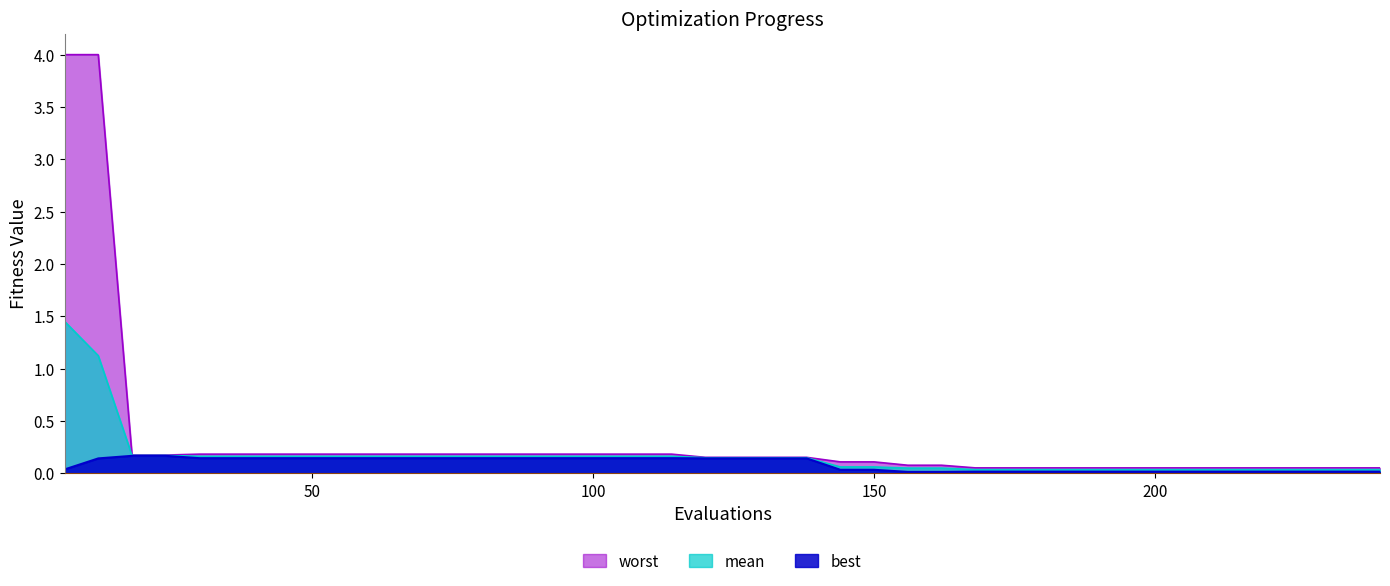

The mean series shows 1.5 at 6. True or false?

True